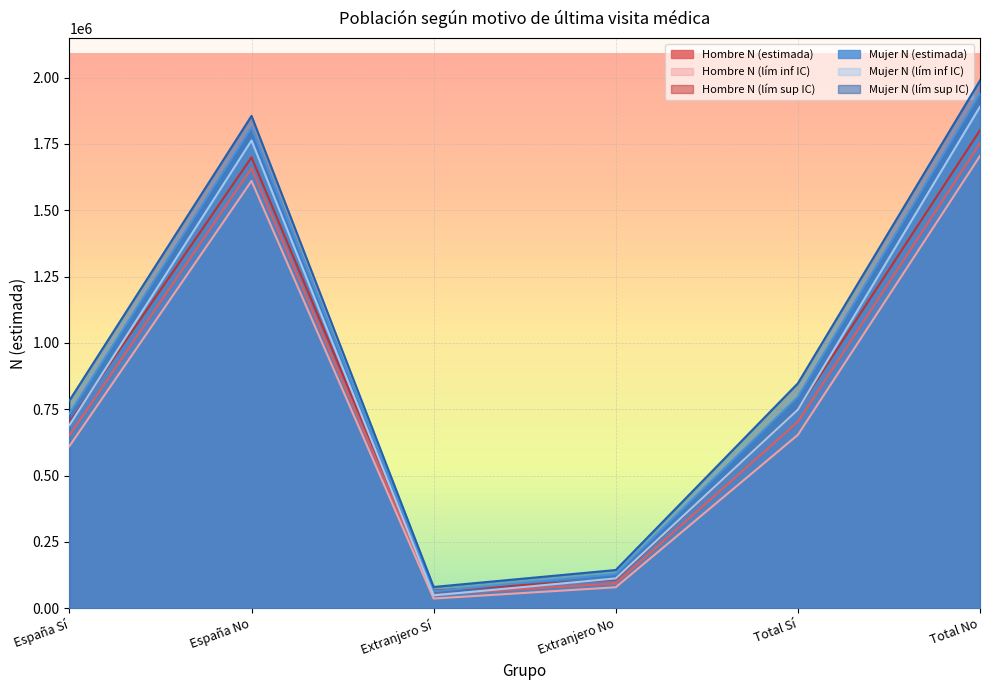

How many data points does each series have?

6